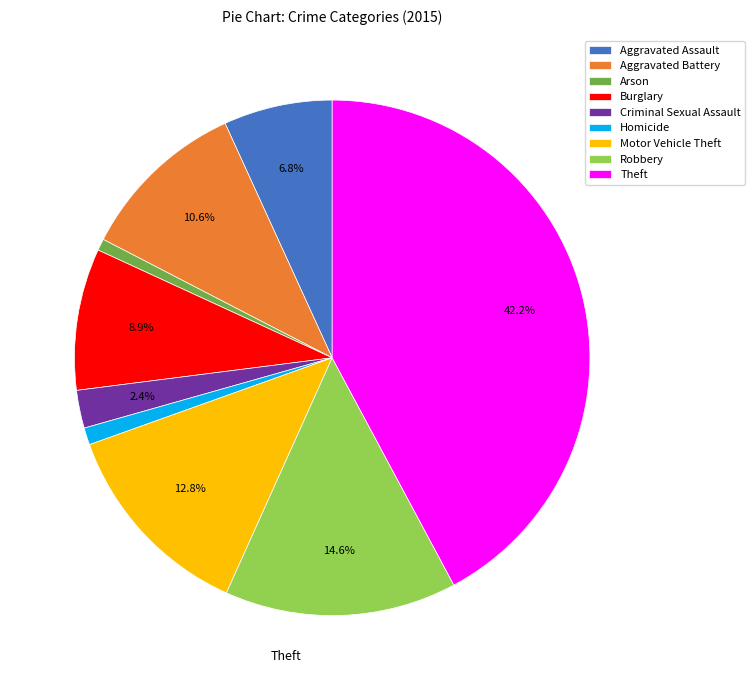

Does Motor Vehicle Theft represent more than half of the total?

No